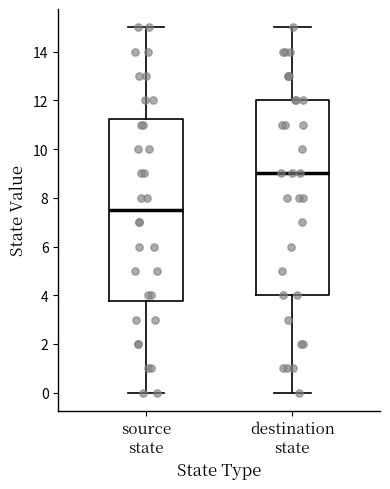

Reading left to right, read every box against the y-axis: the position of its median line, the range the box covers, and the ends of its whiskers. The values are not printed on the chart, so give them approximately, as read against the axis.

source state: median 7.6, box 3.8 to 11.2, whiskers 0.0 to 15.0
destination state: median 9.0, box 4.0 to 12.0, whiskers 0.0 to 15.0